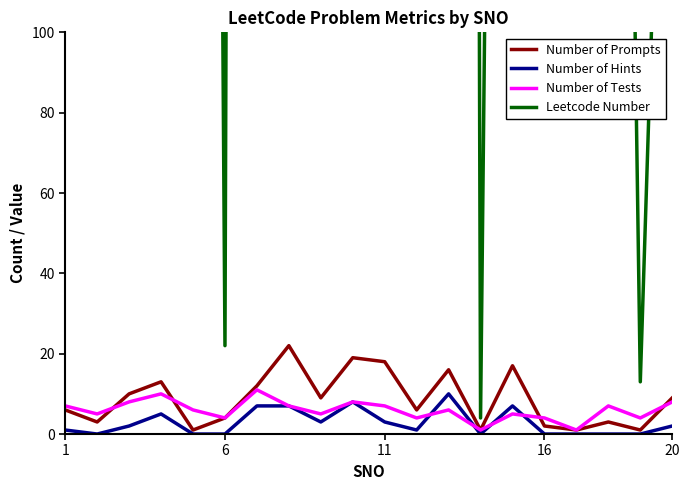

What is the maximum value for Number of Hints?

10